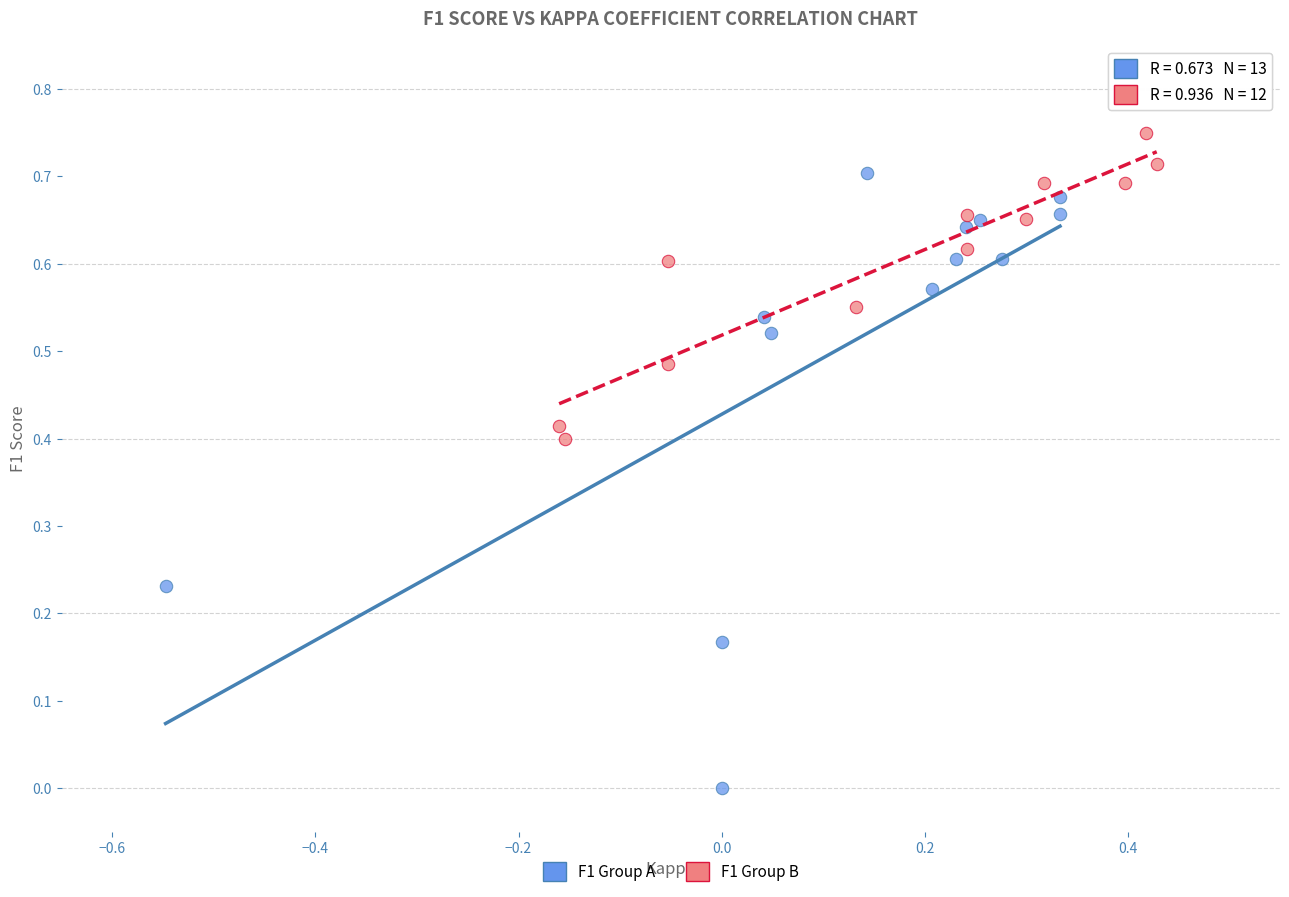

Which series has the widest spread of Y values?

F1 Group A